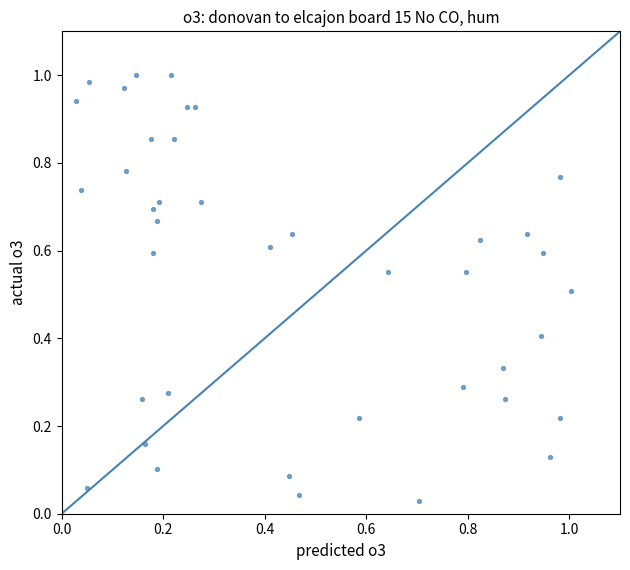

How many points are shown in the scatter plot?

40